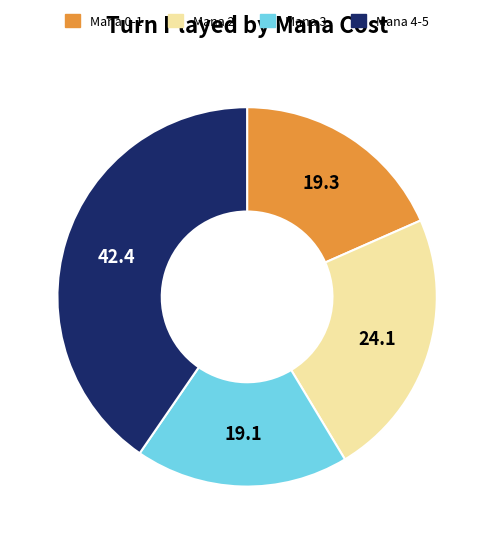

Does any single category account for the majority?

No